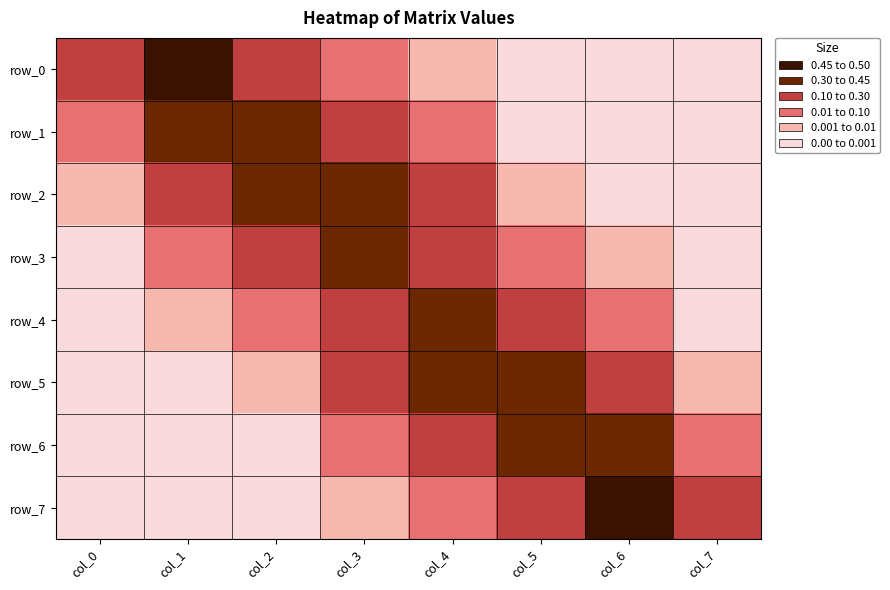

What is the difference between the highest and lowest values at col_5?

0.4